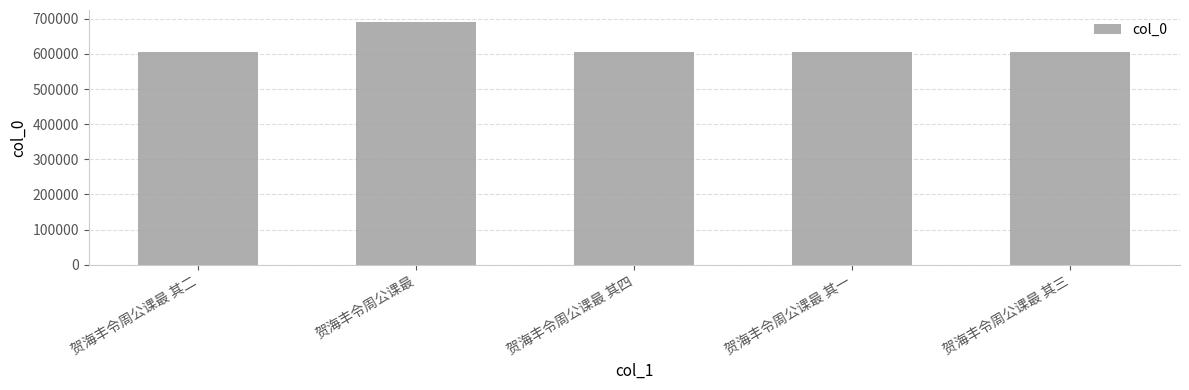

What is the label of the 4th bar from the left?

贺海丰令周公课最 其一